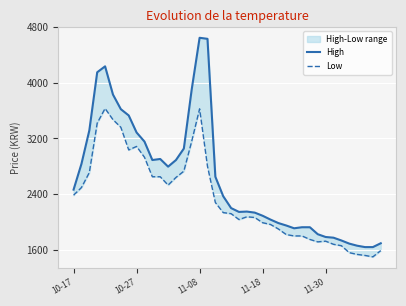

True or false: Low and High intersect in this chart.

False